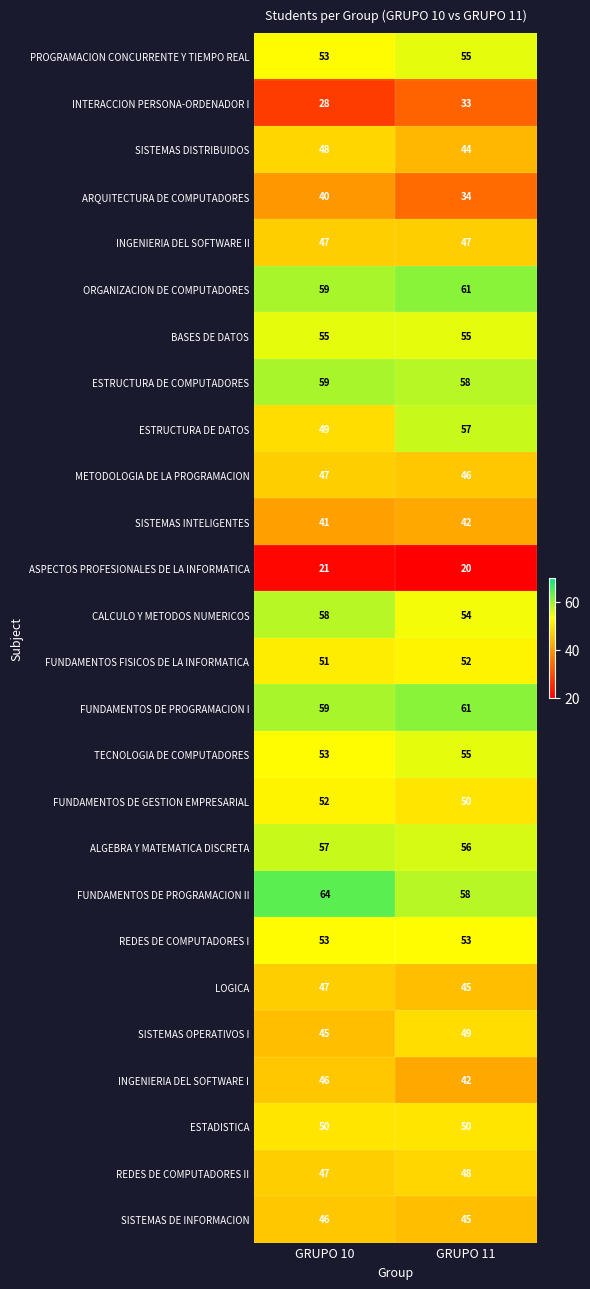

Rank the categories by FUNDAMENTOS DE PROGRAMACION II value from highest to lowest.

GRUPO 10, GRUPO 11